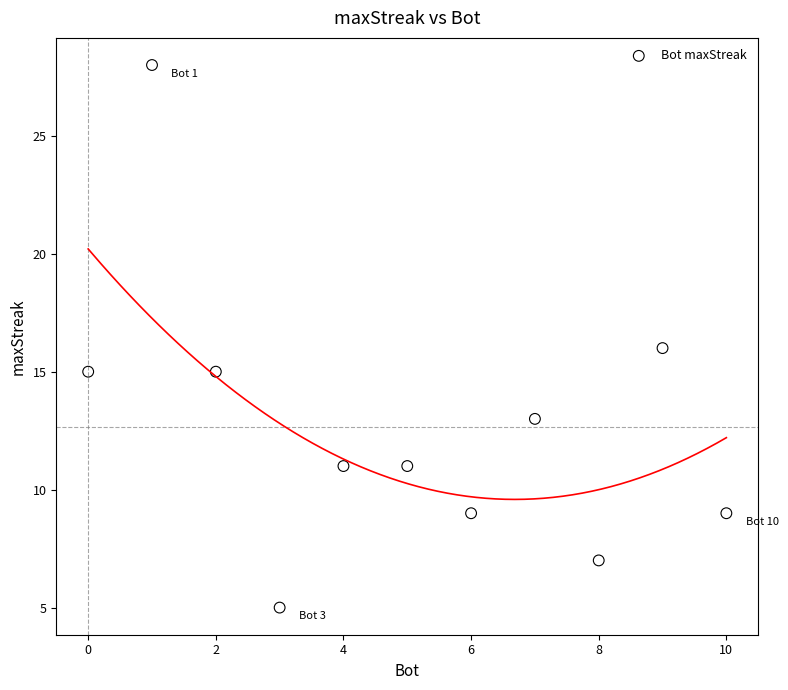

What is the range of X values (max minus min)?

10